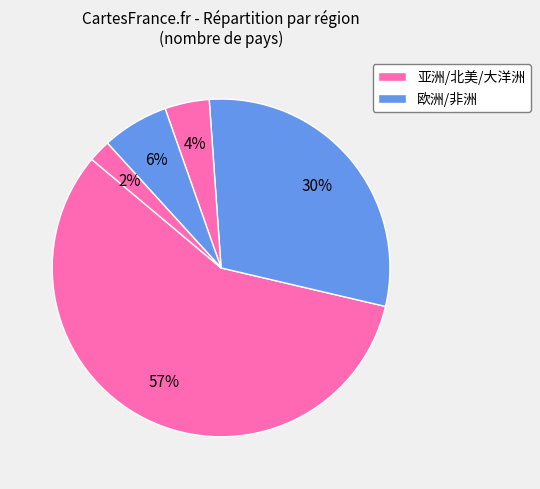

How many slices are in this pie chart?

5